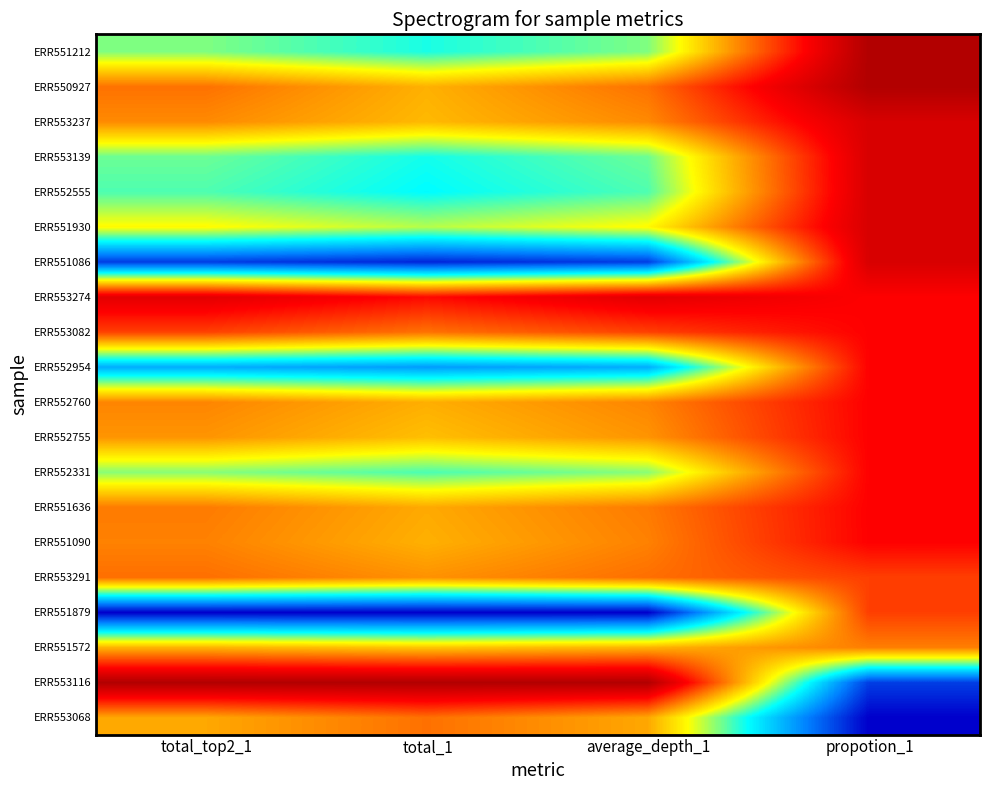

What is the maximum value shown in the chart?

1.0